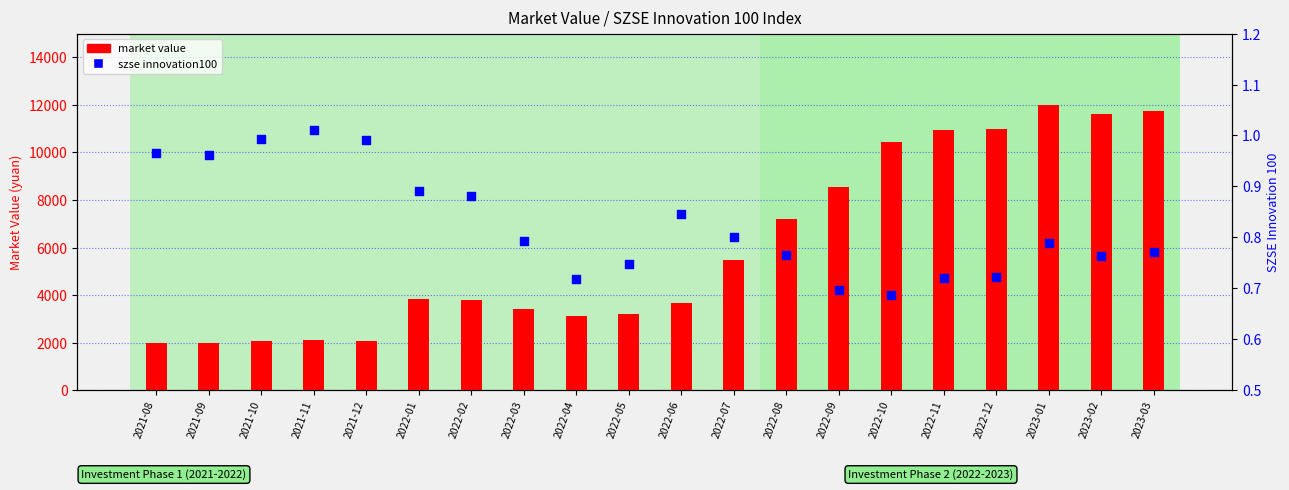

Which series contains the highest Y value?

market value